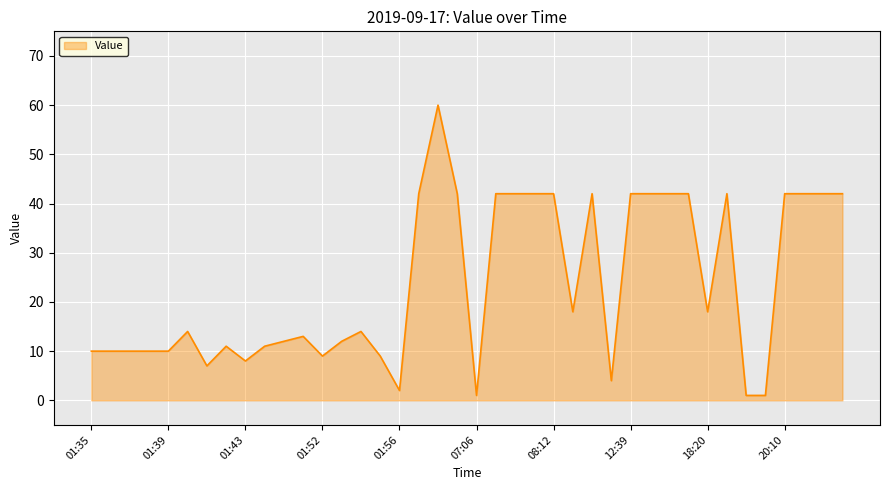

What is the difference between the maximum and minimum values?

59